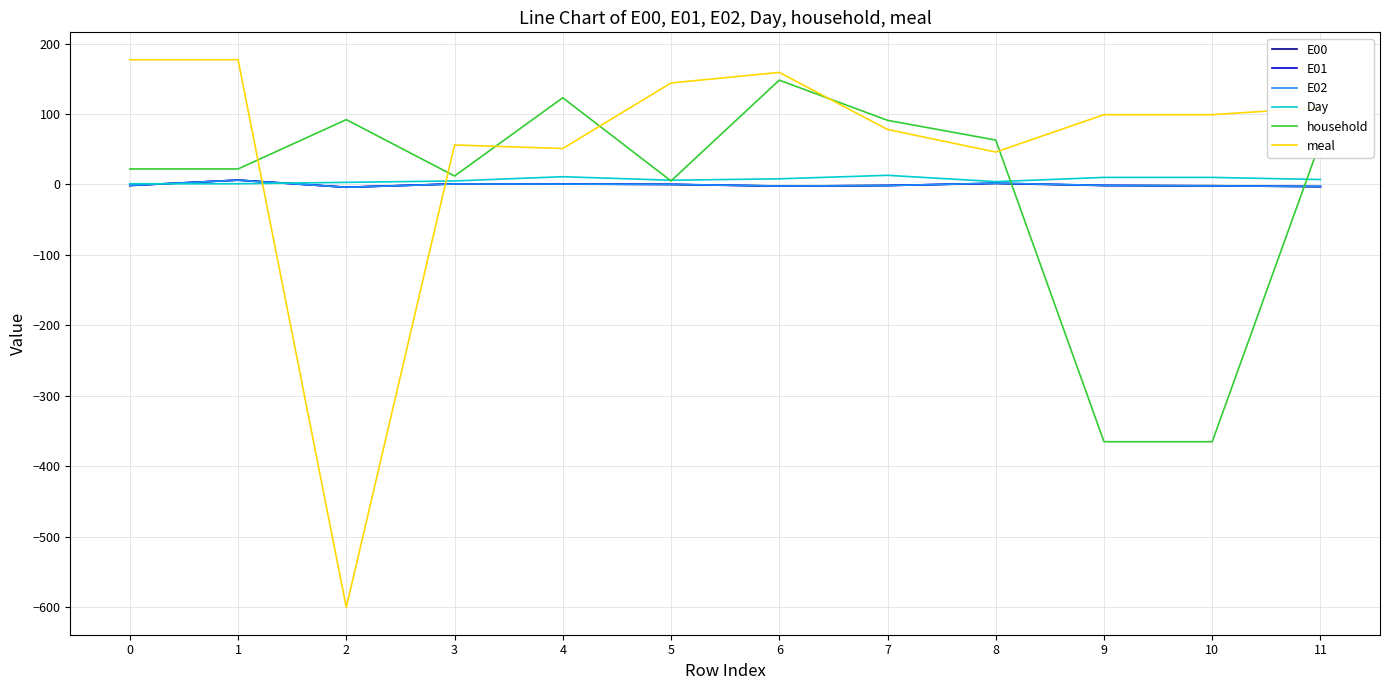

True or false: Day has more than 0 points higher than both neighbors.

True